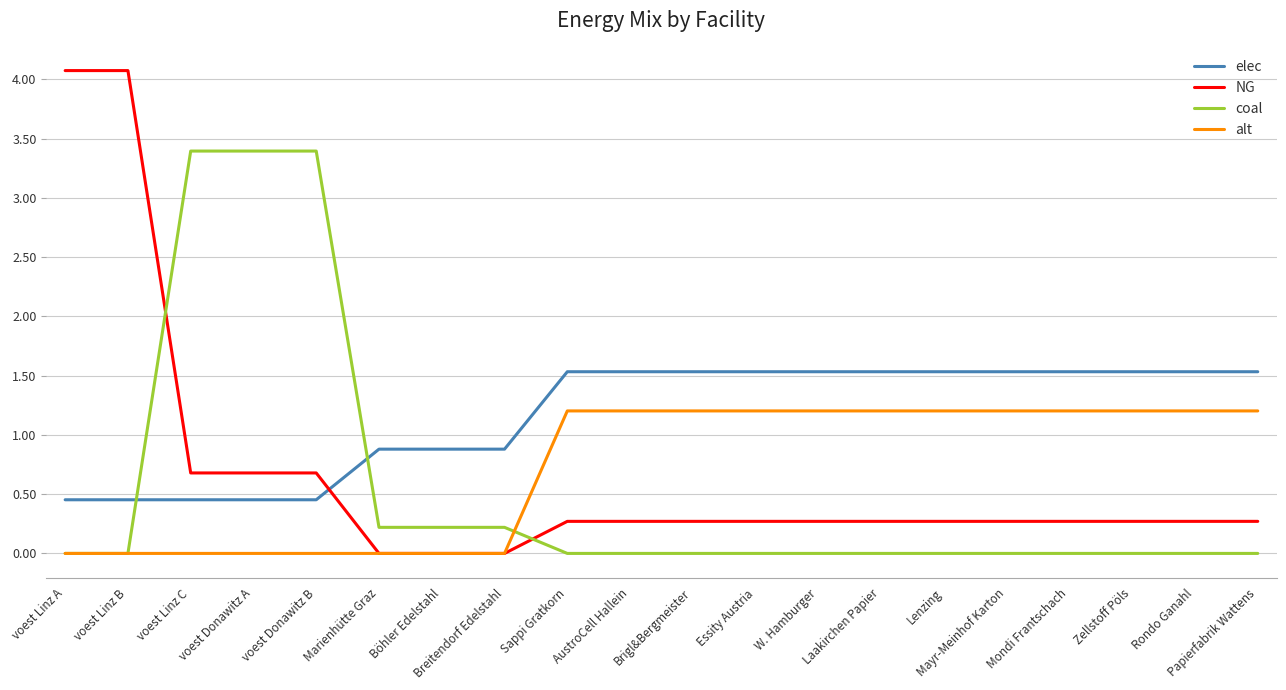

True or false: coal and NG cross at least once.

True